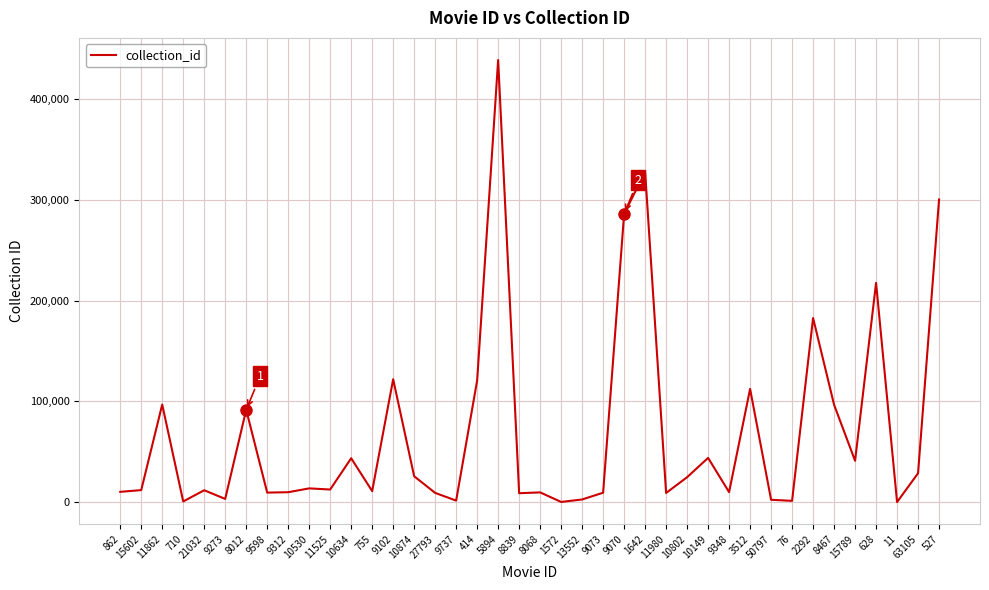

Count the number of data series in this chart.

1